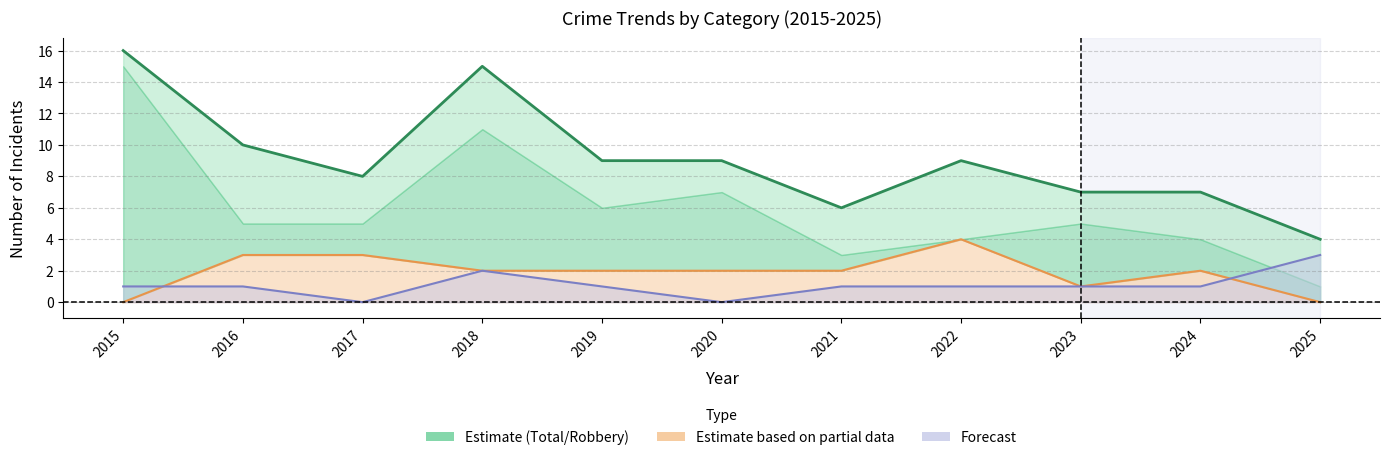

True or false: Aggravated Assault has a value of 1 at 2016.

False